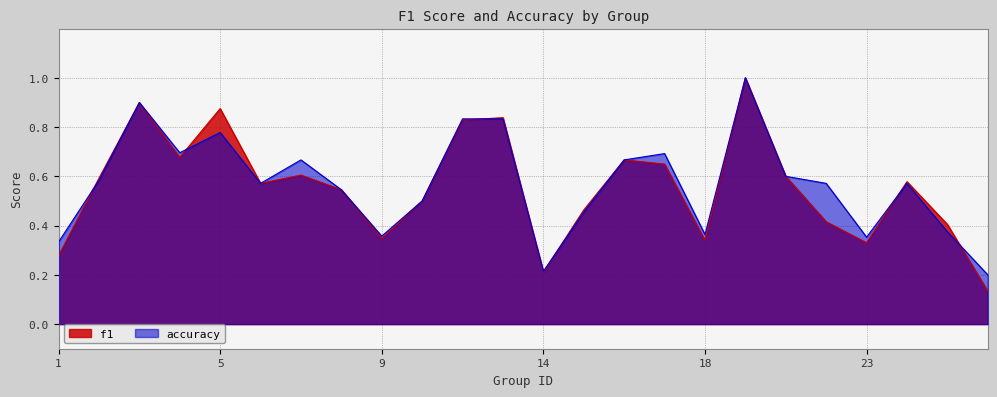

What are all the series names shown in the legend?

f1, accuracy